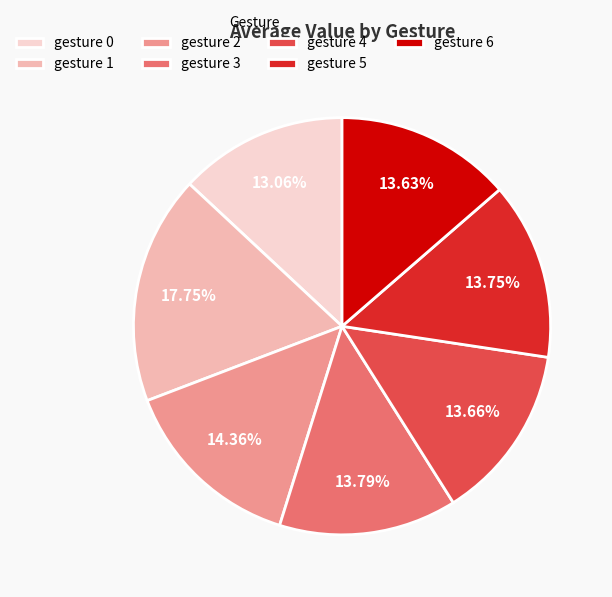

Does gesture 0 account for over 50% of the chart?

No